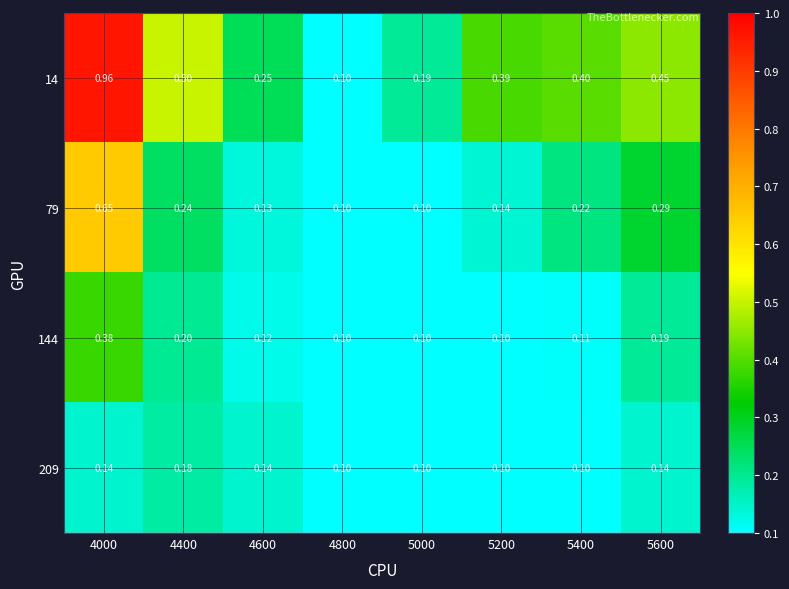

Is the value of 14 at 5200 greater than the value of 79 at 5000?

Yes